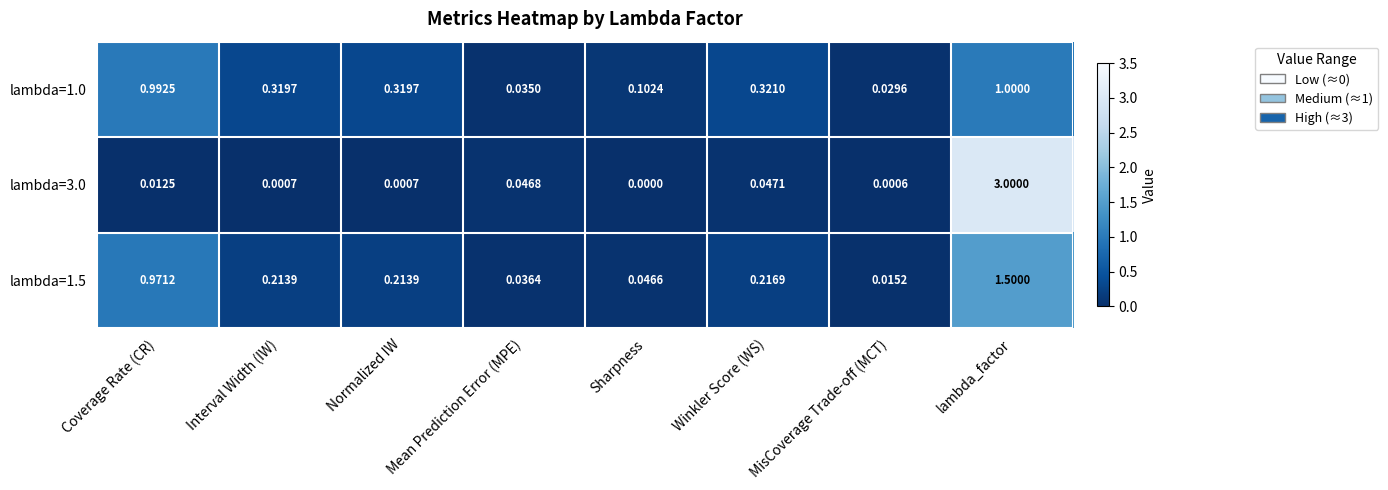

Between Normalized IW and lambda_factor, which series saw the biggest shift?

lambda=3.0